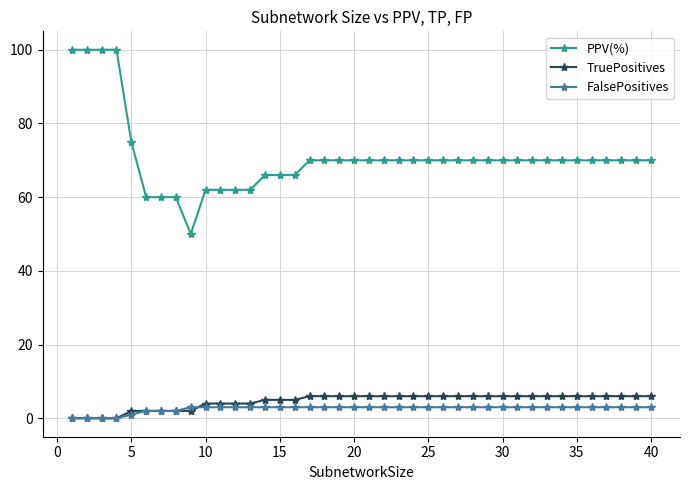

How many categories are shown in the chart?

40